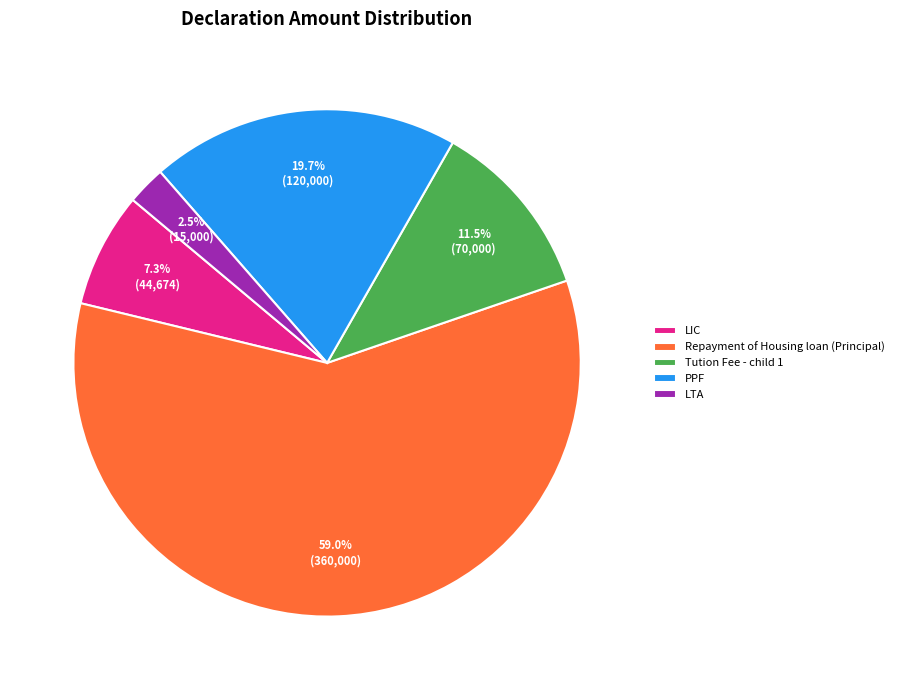

Combined, do Tution Fee - child 1 and LIC account for over 50%?

No